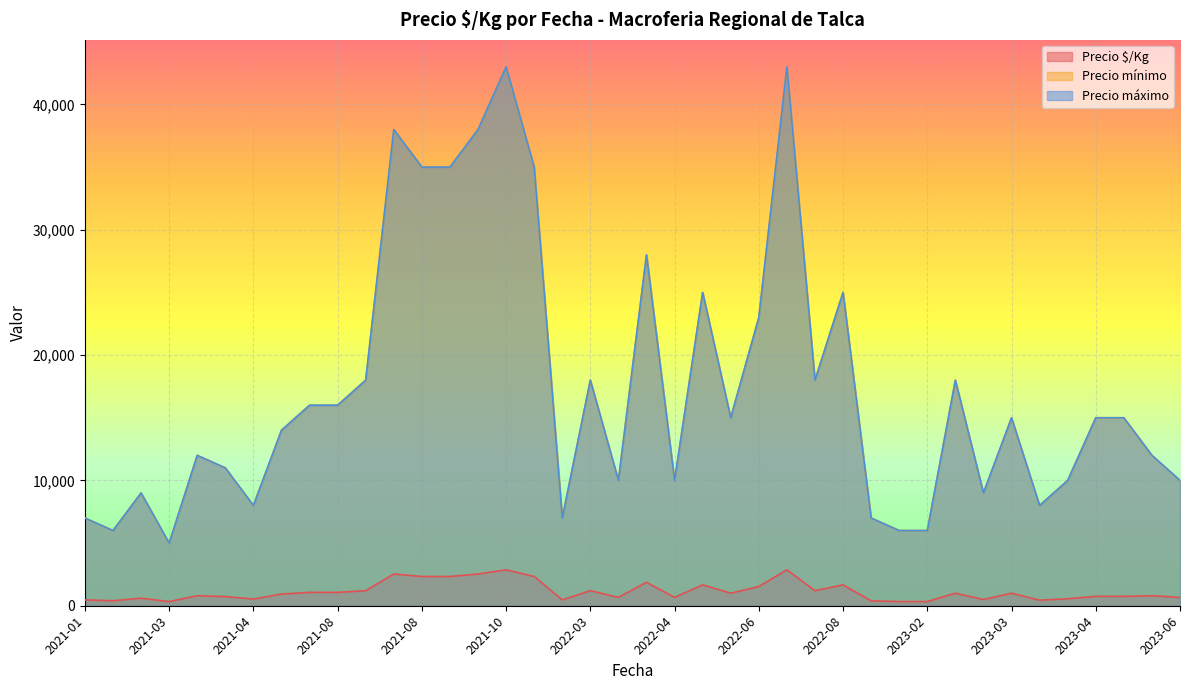

Which has a higher value, 2022-05-04 or 2022-04-25?

2022-05-04